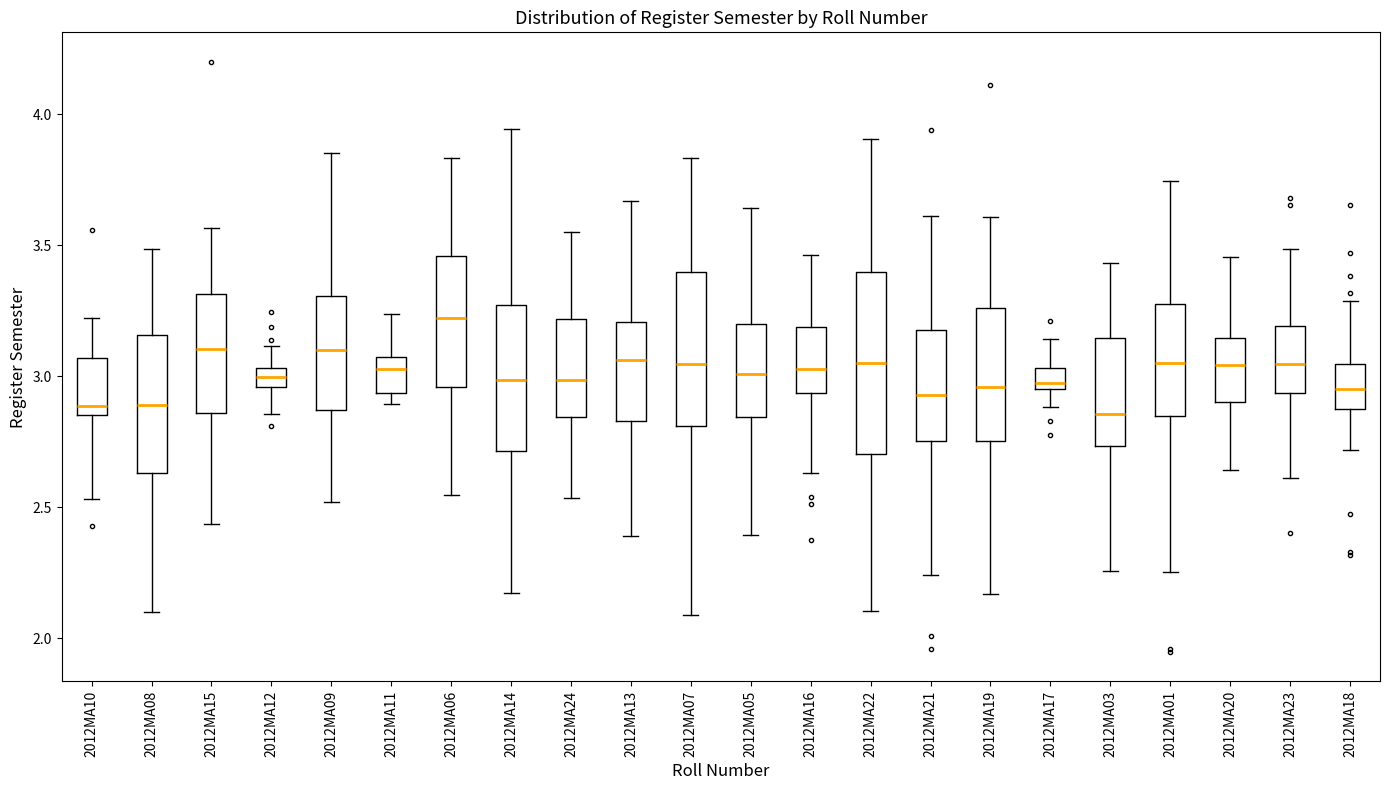

Which box is the tallest, from its lower edge to its upper edge?

2012MA22